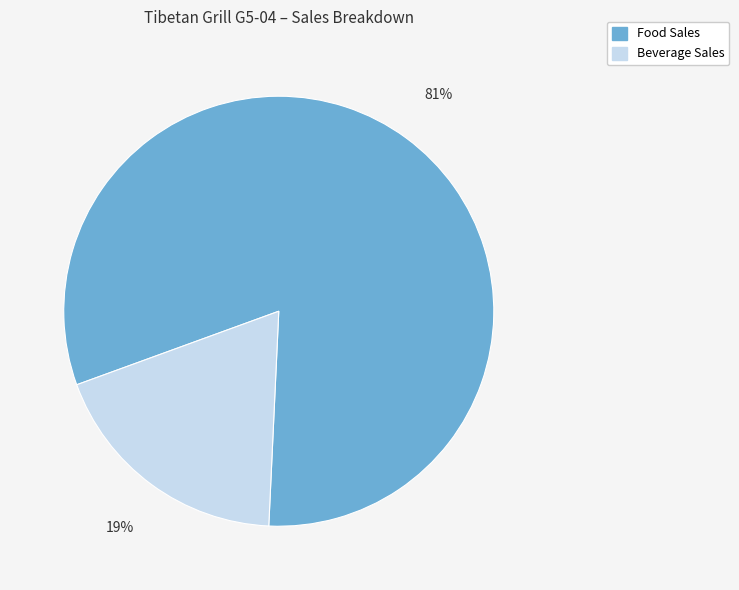

To the nearest percent, what is the combined percentage of Food Sales and Beverage Sales?

100%